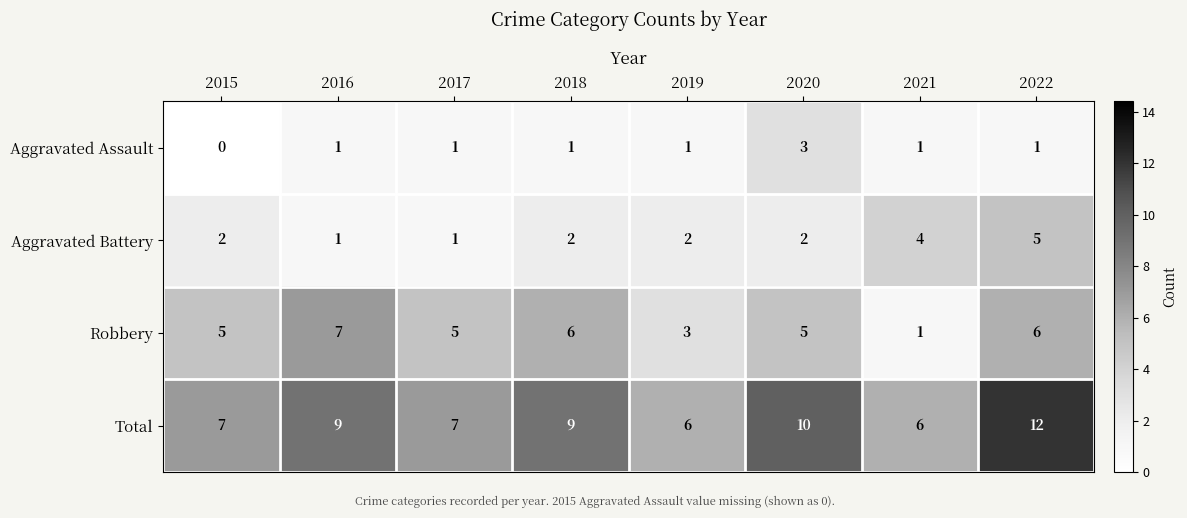

The value of Robbery at 2021 is 1. True or false?

True